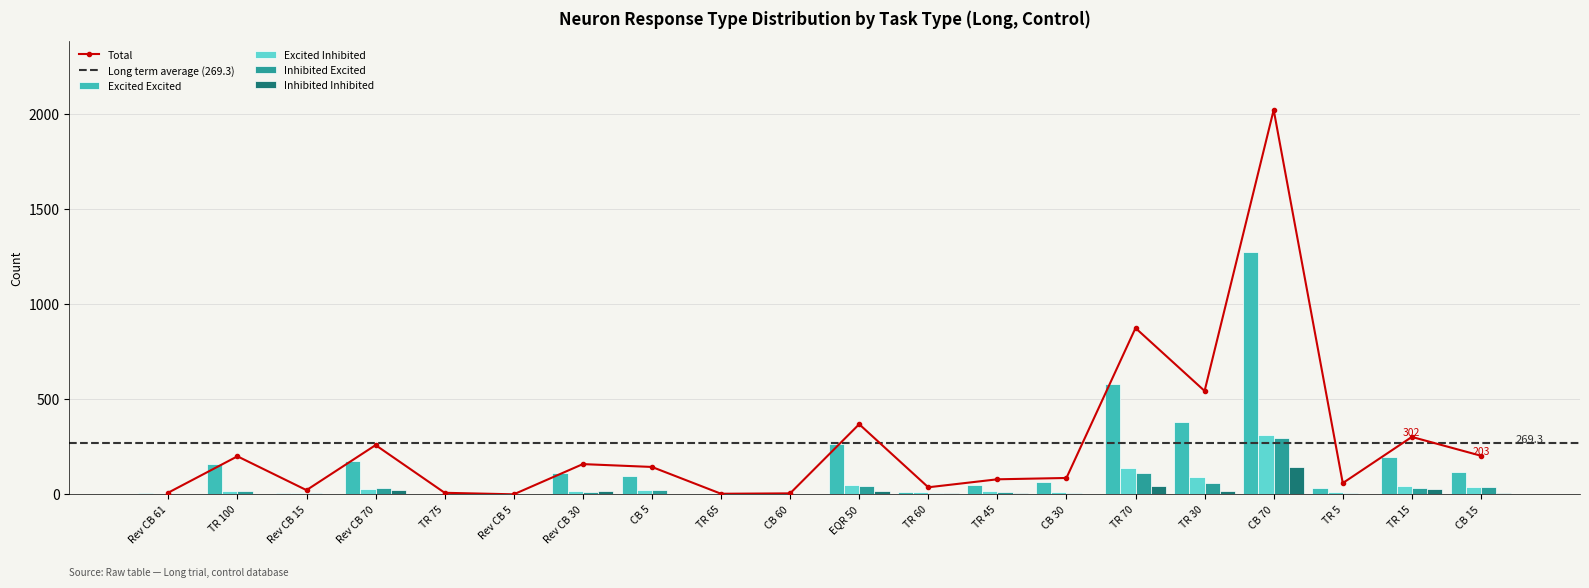

How many positive values does the Inhibited Inhibited series have?

14